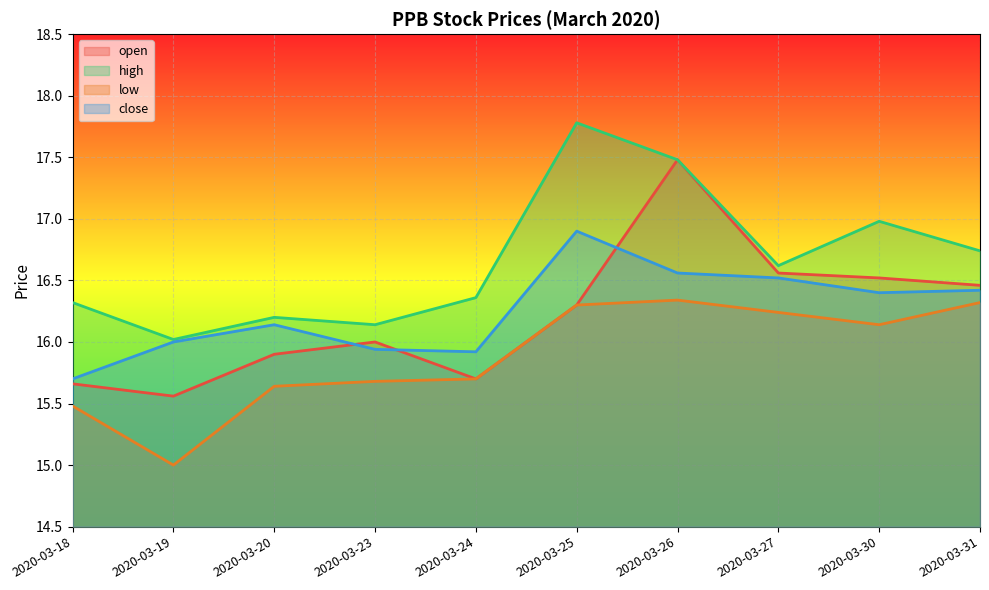

The value of high at 2020-03-24 is 8.1. True or false?

False